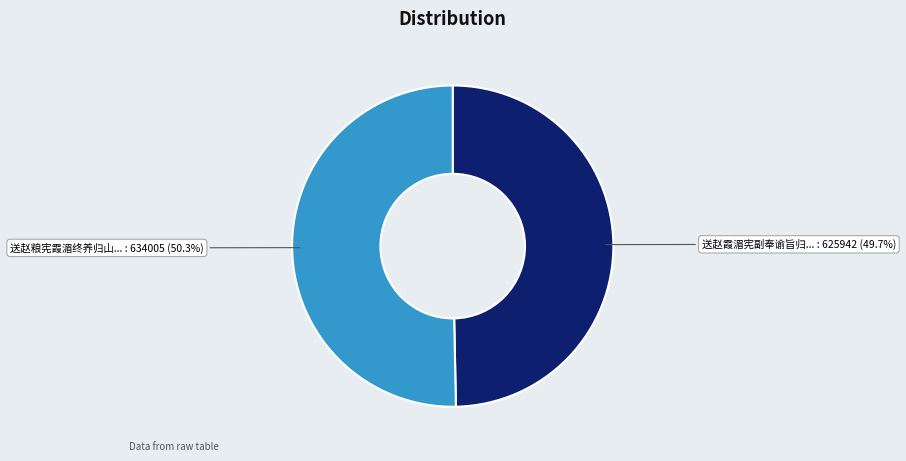

Is there a majority slice in this chart?

Yes